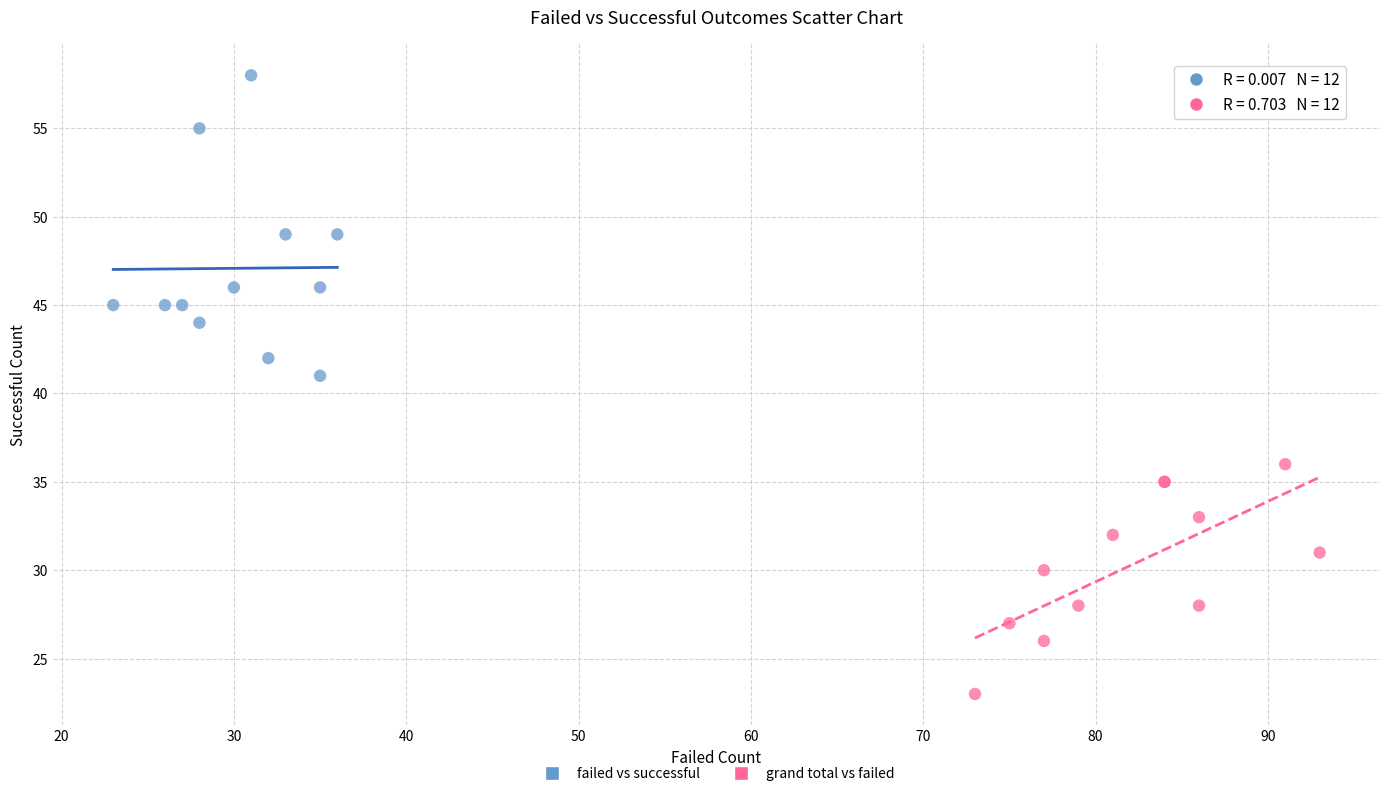

Which series reaches the minimum Y coordinate?

grand total vs failed